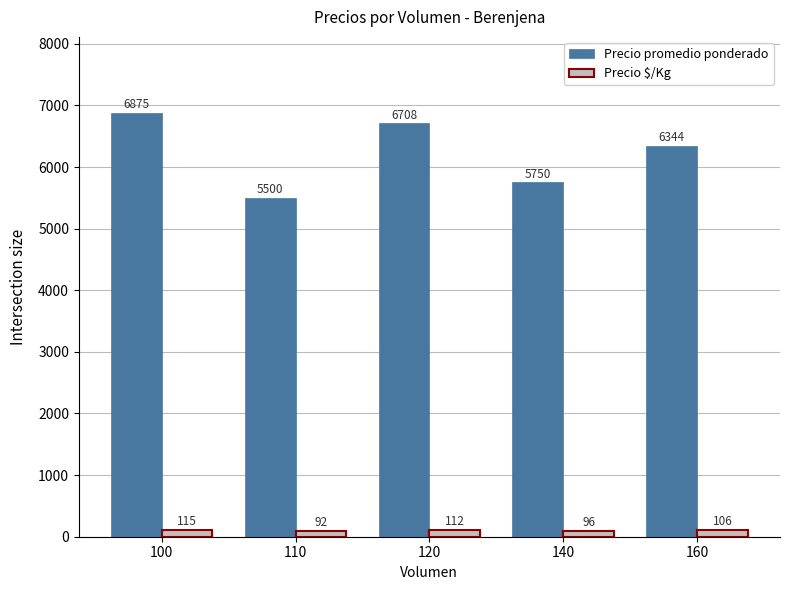

Which series has the largest range (max minus min)?

Precio promedio ponderado